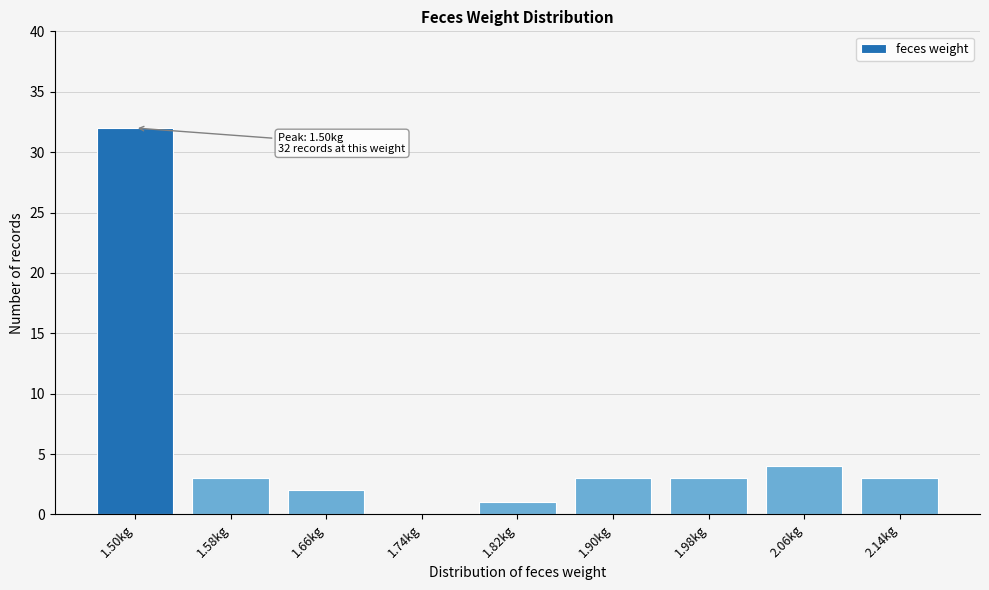

Reading left to right, list all the values displayed in this chart.

1.50kg=32	1.58kg=3	1.66kg=2	1.74kg=0	1.82kg=1	1.90kg=3	1.98kg=3	2.06kg=4	2.14kg=3